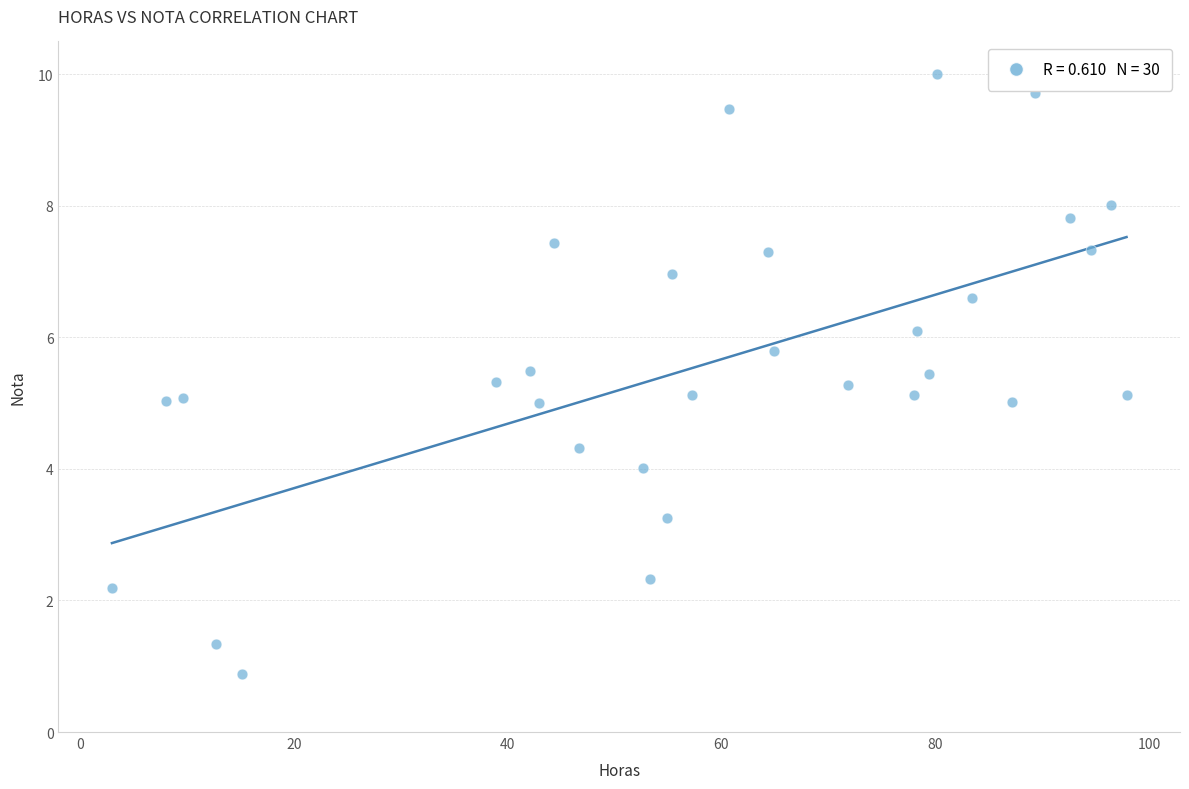

What is the range of X values (max minus min)?

94.9